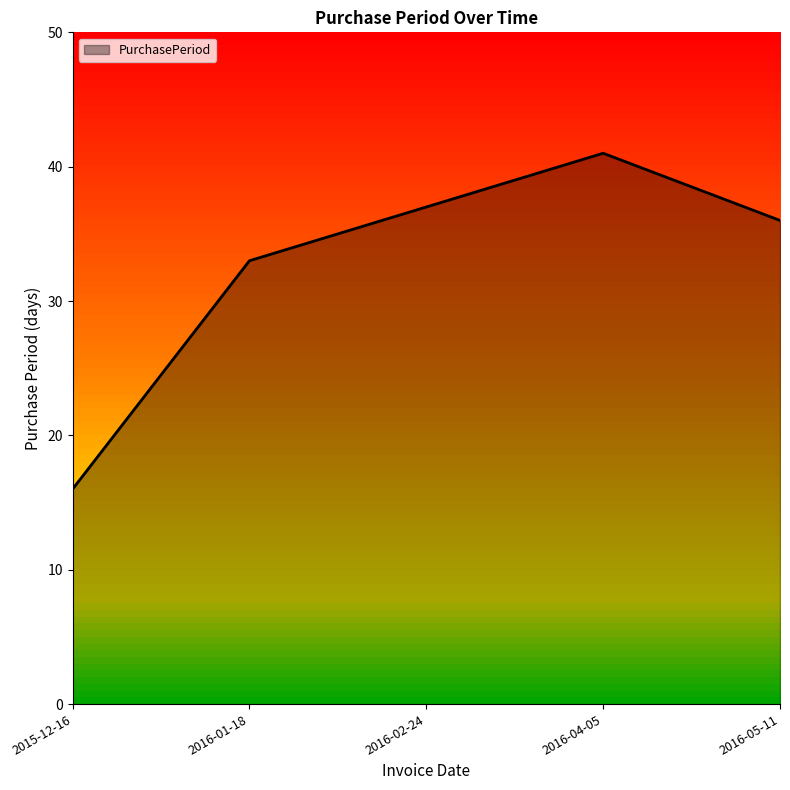

What is the change in value from 2016-02-24 to 2016-05-11?

-1